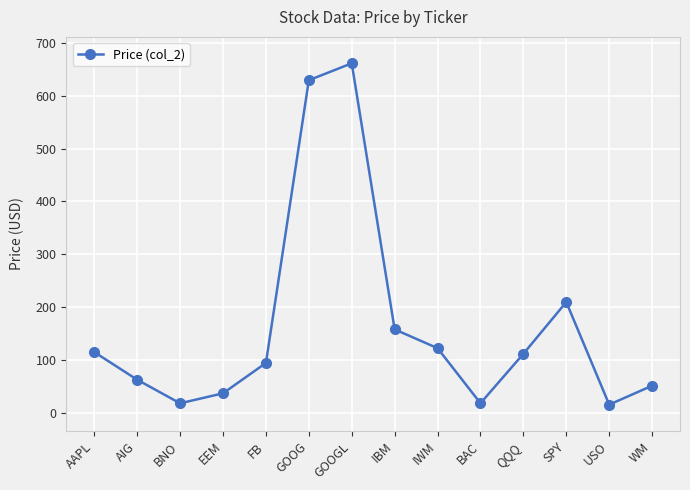

What is the greatest value displayed?

661.3